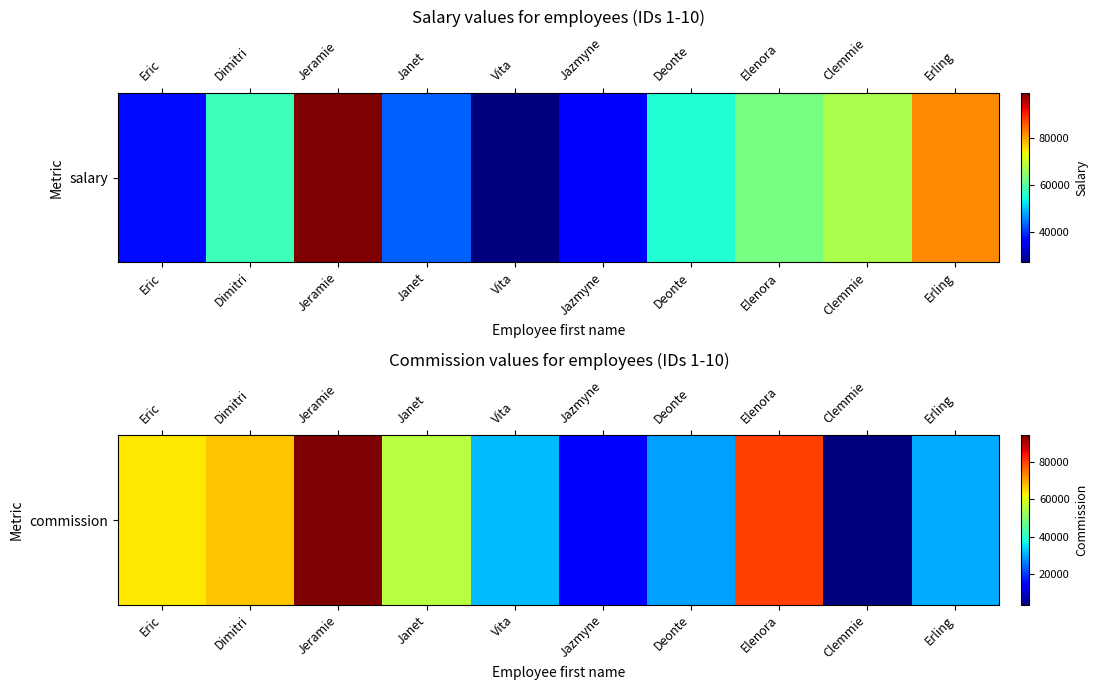

Between Deonte and Erling, which is larger?

Erling